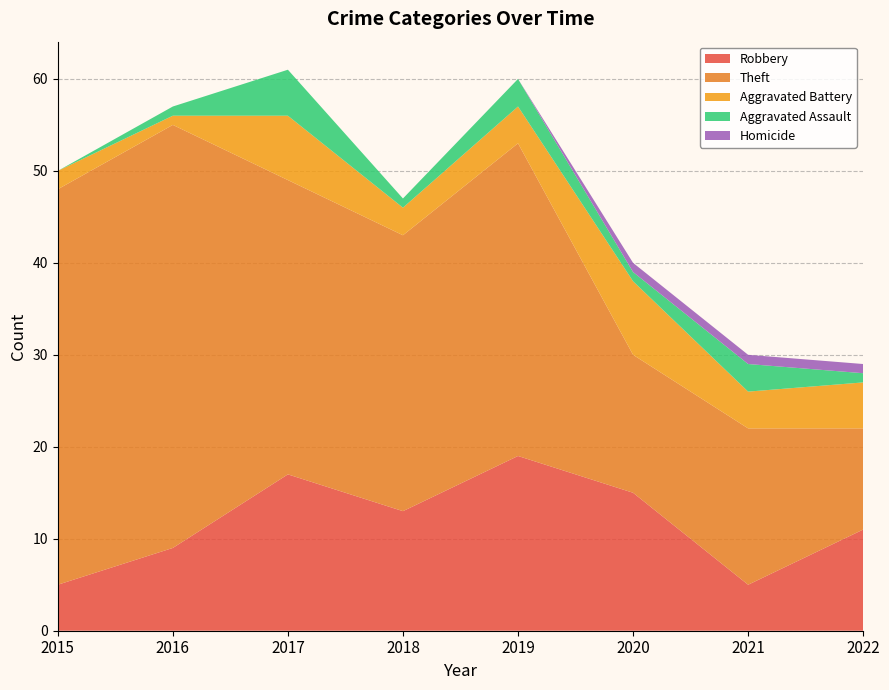

Reading left to right, list all the values displayed in this chart.

Robbery: 5	9	17	13	19	15	5	11
Theft: 43	46	32	30	34	15	17	11
Aggravated Battery: 2	1	7	3	4	8	4	5
Aggravated Assault: 0	1	5	1	3	1	3	1
Homicide: 0	0	0	0	0	1	1	1